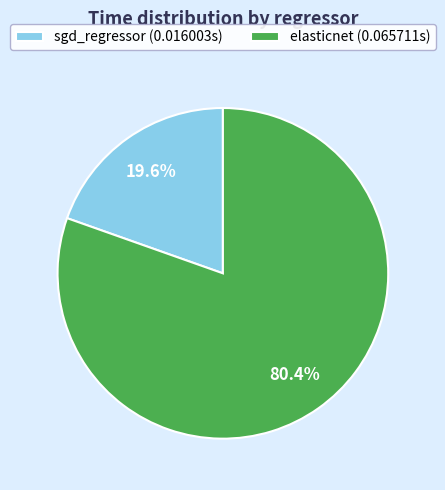

Rank the categories by value from lowest to highest.

sgd_regressor, elasticnet